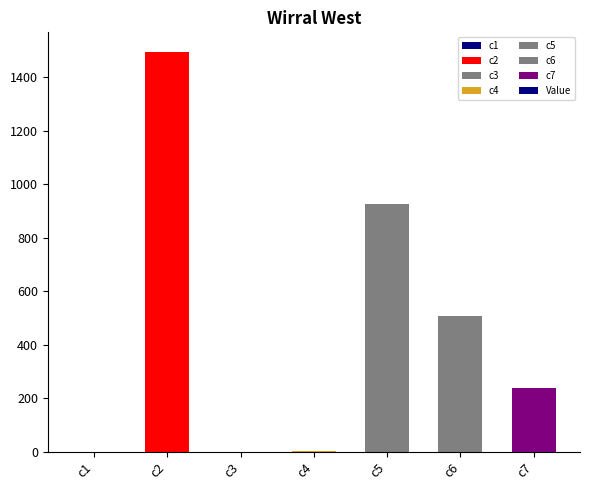

Is it true that the value at c5 is 925.6?

True